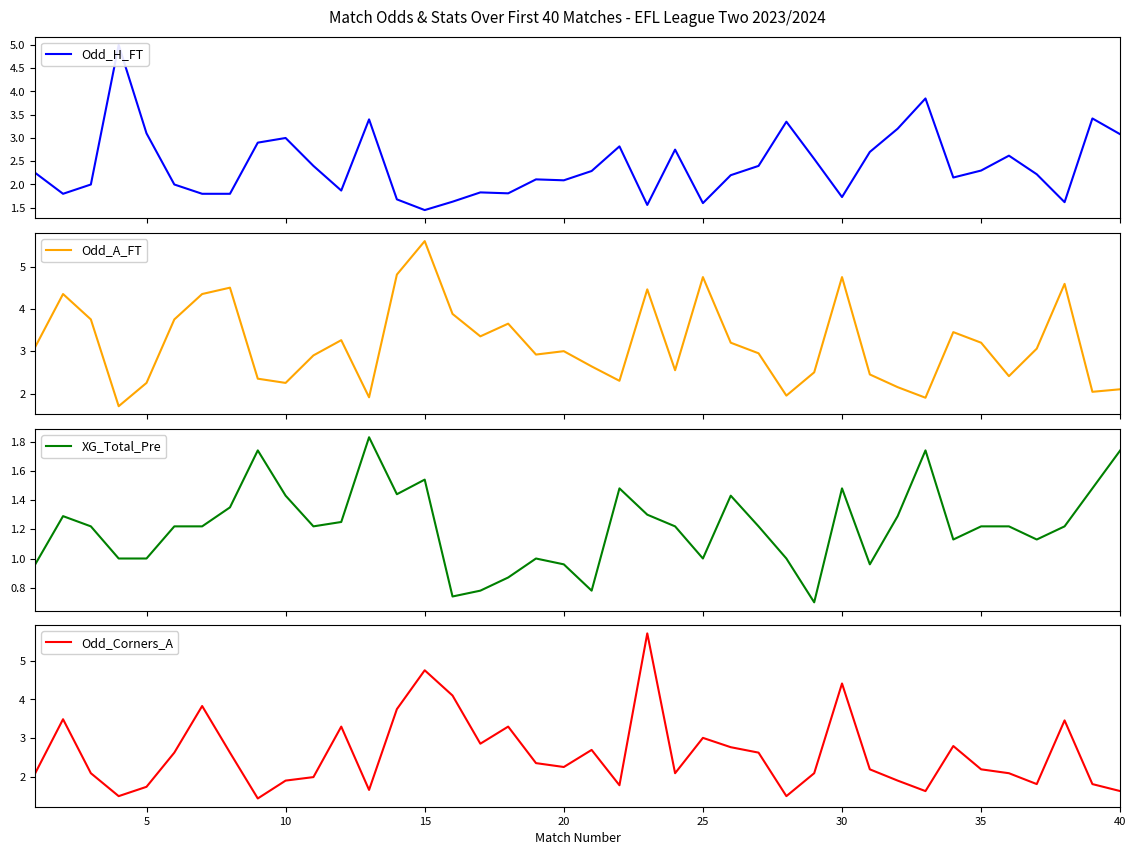

Is this an area chart (filled region under the line)?

No